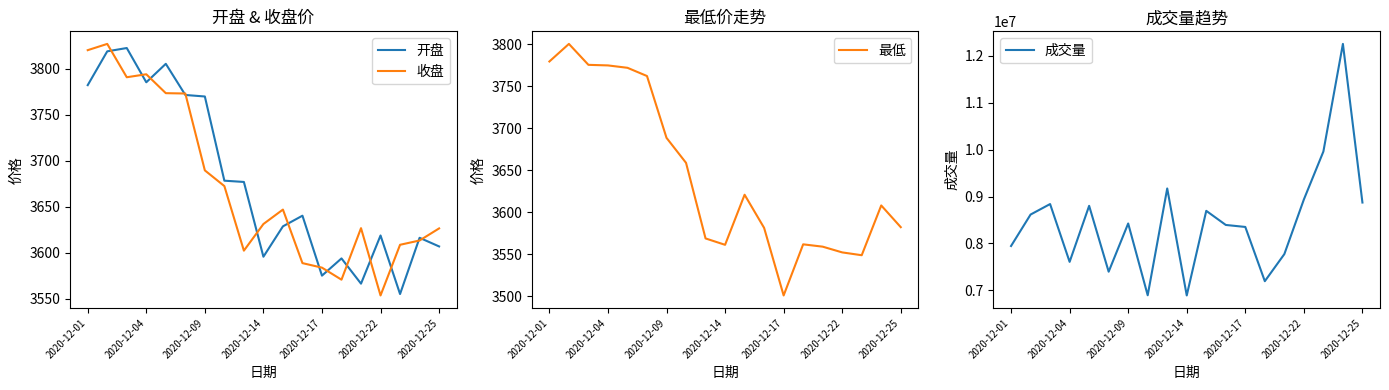

How many lines are shown in the chart?

4